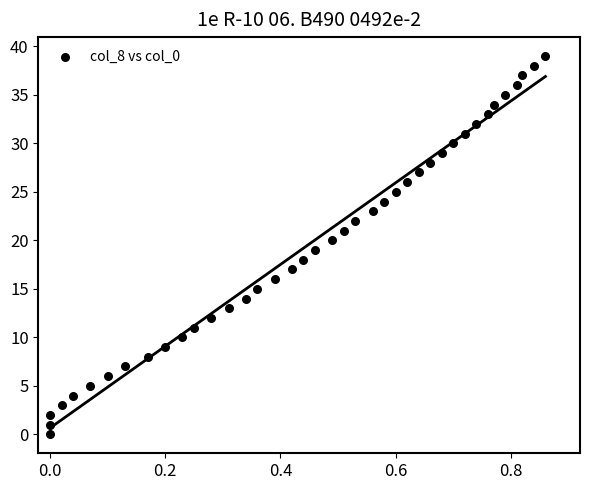

What is the range of Y values (max minus min)?

39